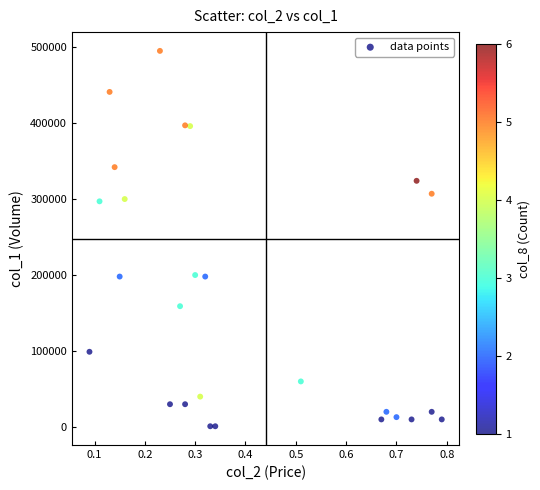

What is the range of Y values (max minus min)?

494000